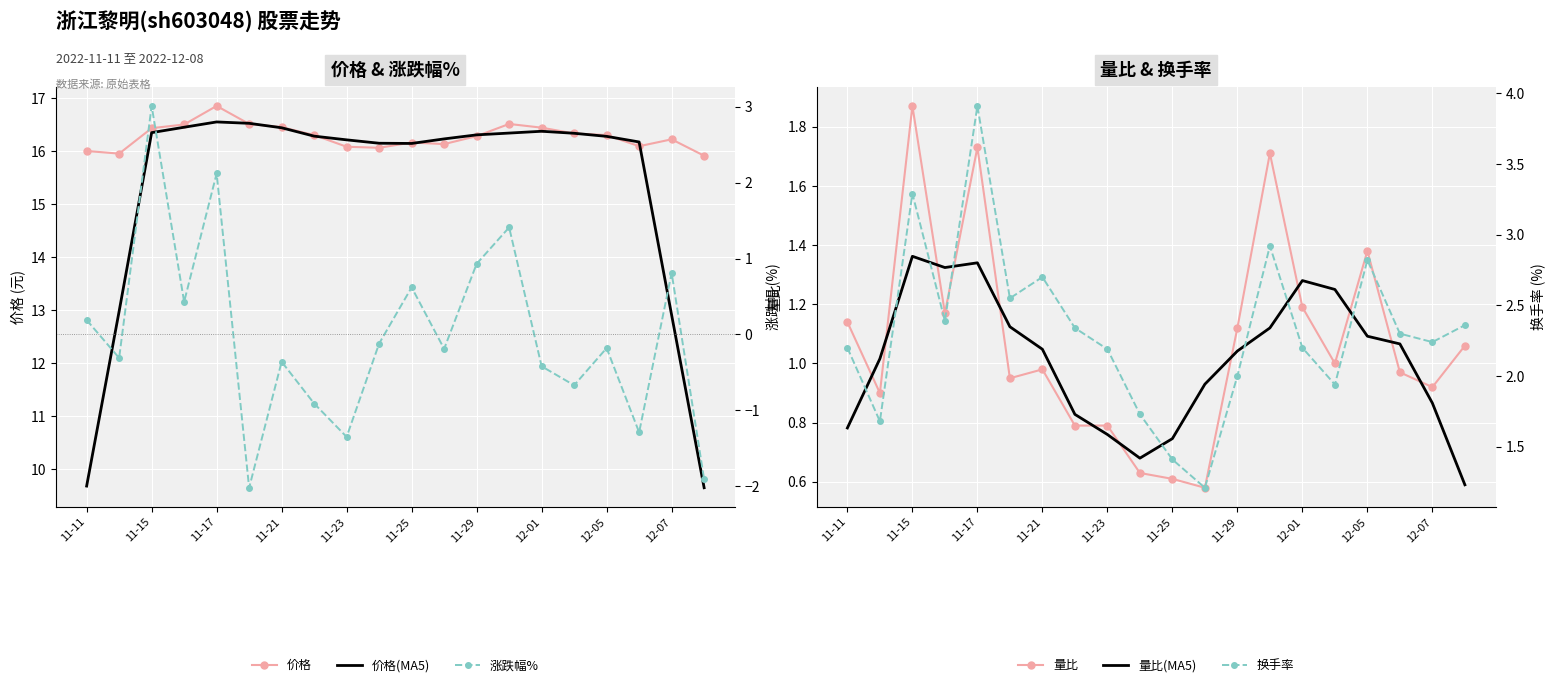

True or false: 换手率 and 量比(MA5) cross at least once.

False